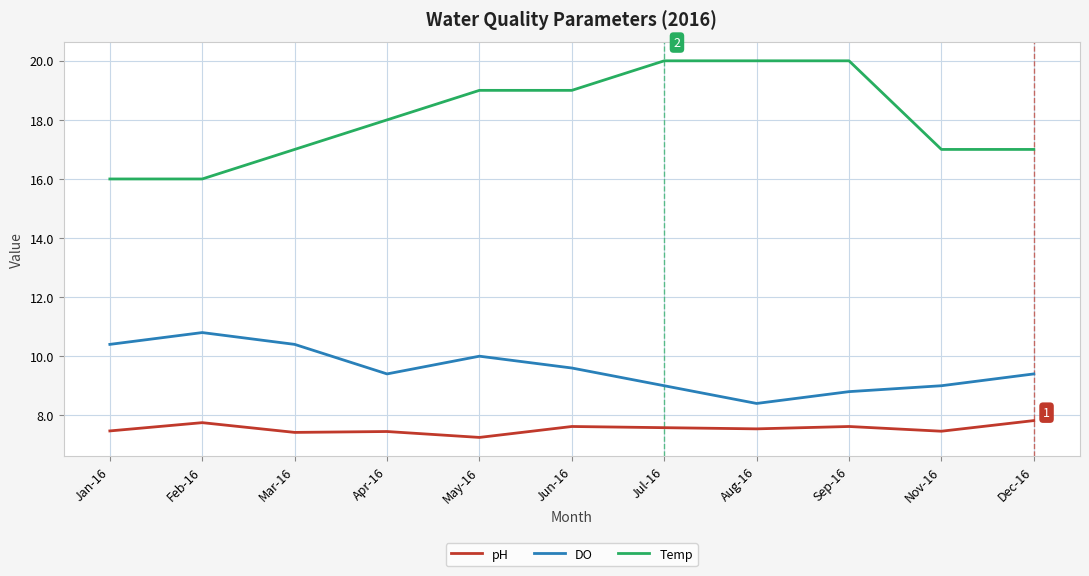

True or false: pH and DO cross at least once.

False